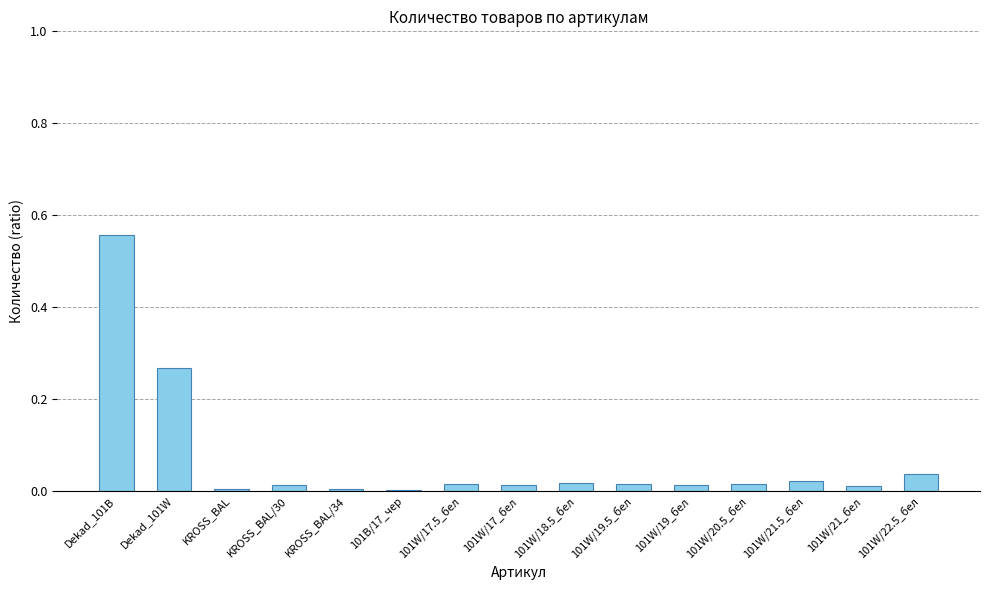

The chart shows a value of 0.9 at Dekad_101B. True or false?

False